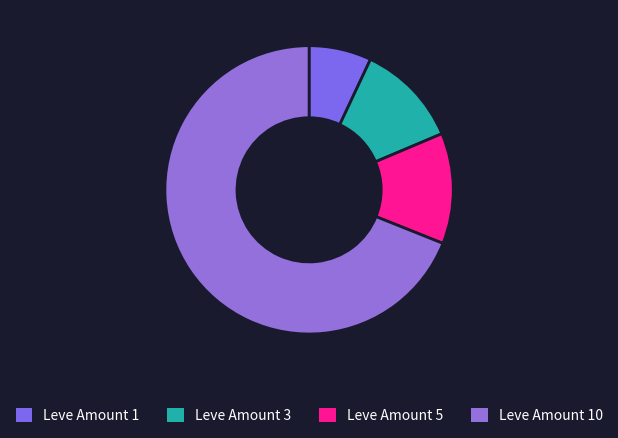

How many segments does this pie chart have?

4